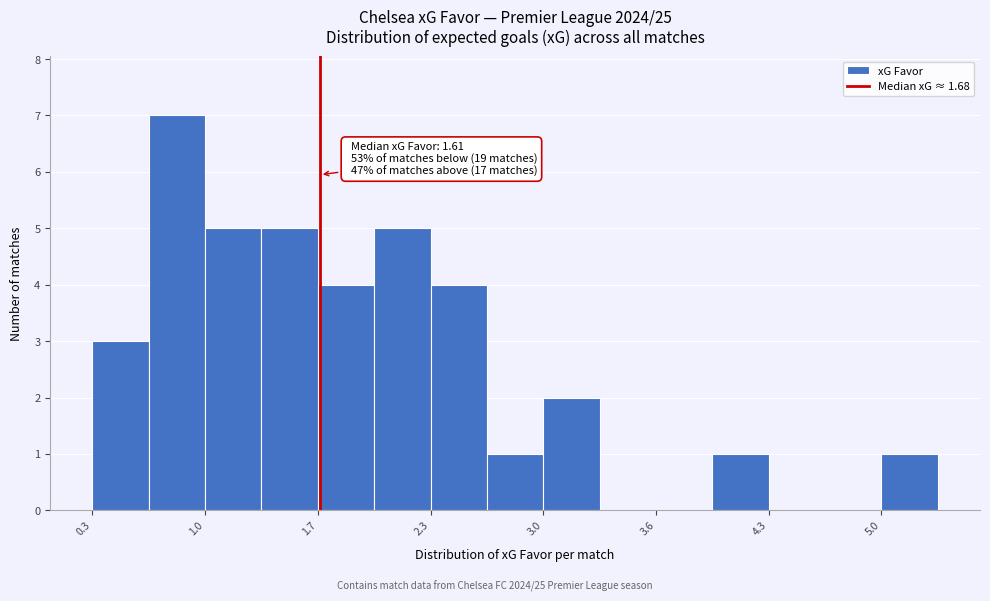

Around what value on the x-axis is the tallest bar? Give the approximate position of its centre, as read against the axis.

0.8